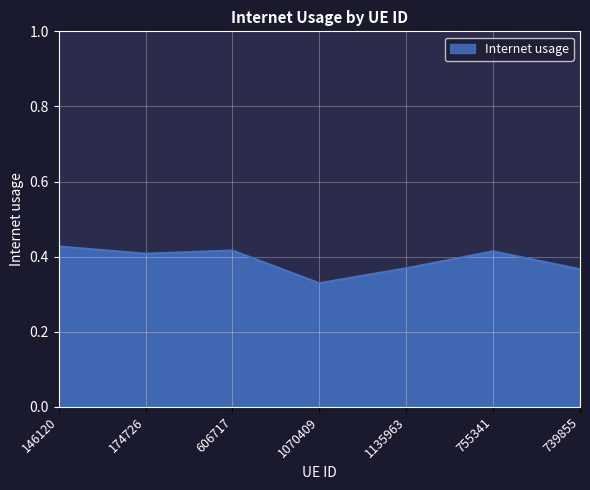

The chart shows a value of 0.4 at 755341. True or false?

True